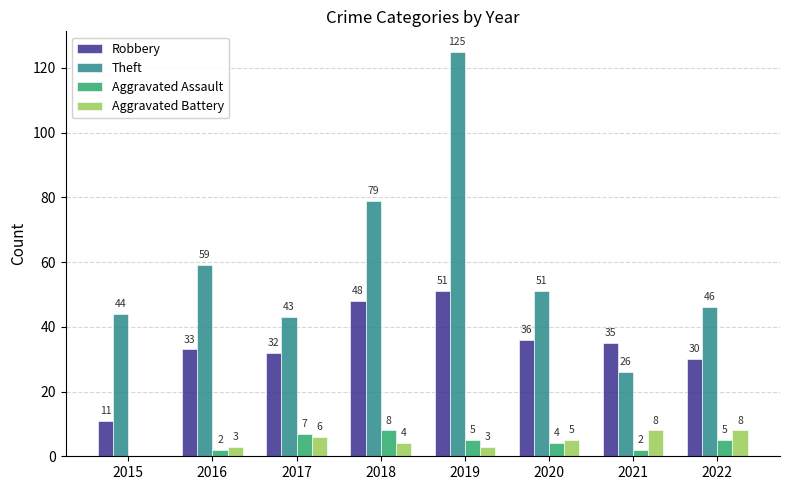

What value does the Aggravated Assault series have at 2021?

2